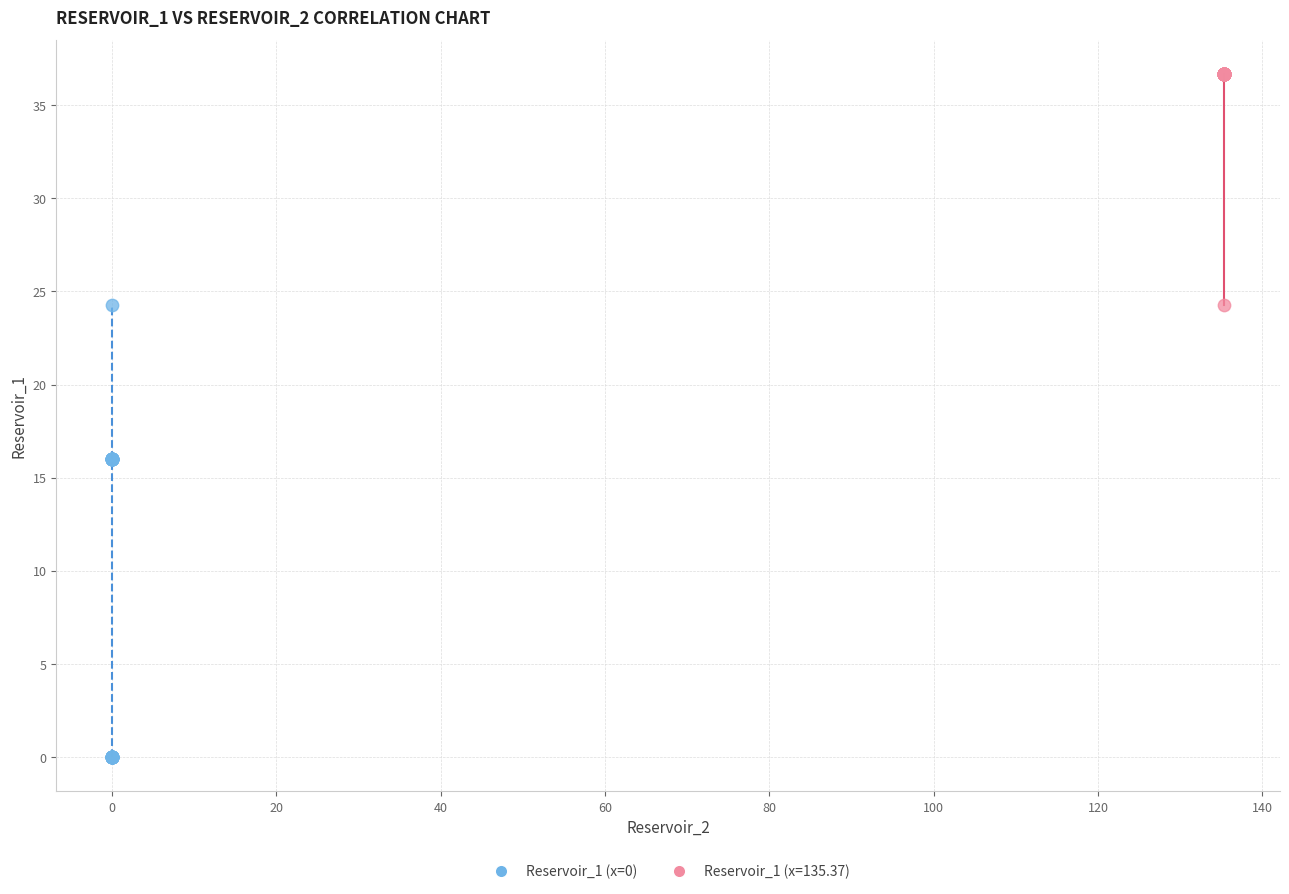

Which series contains the lowest Y value?

Reservoir_1 (x=0)